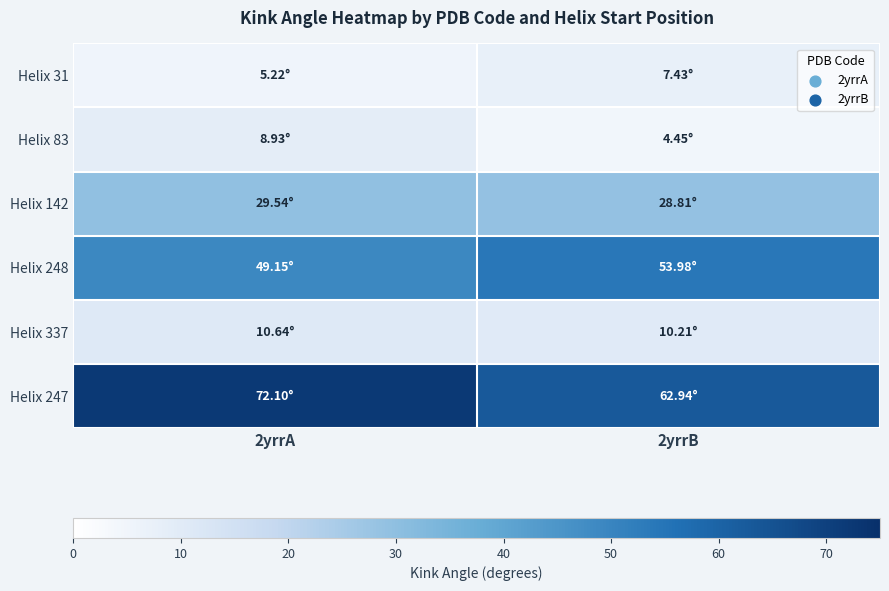

At which category is the sum across all series the highest?

2yrrA